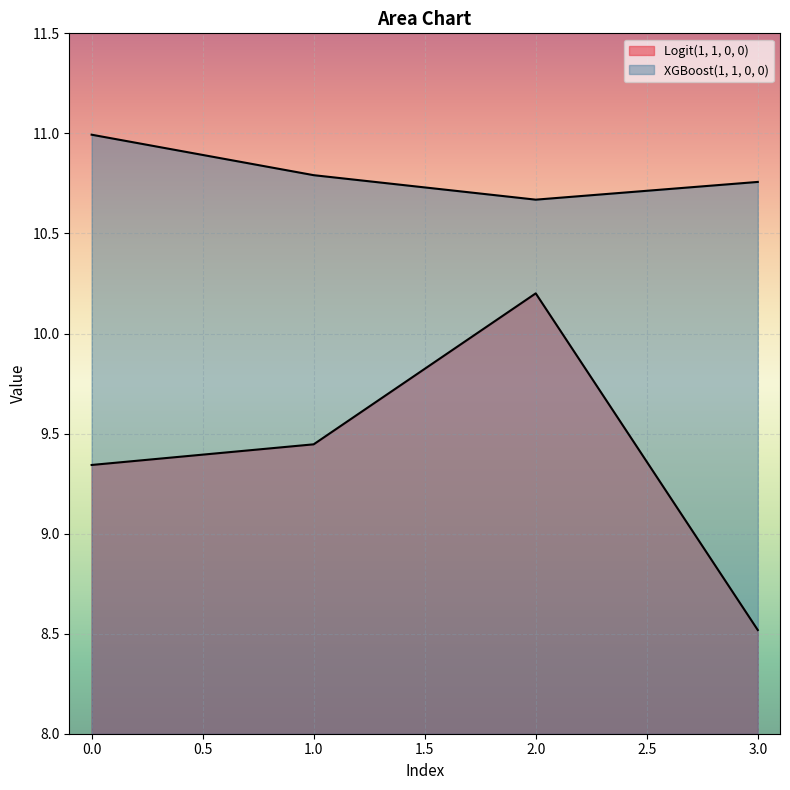

At 1, list the series in order from smallest to largest.

Logit(1, 1, 0, 0), XGBoost(1, 1, 0, 0)